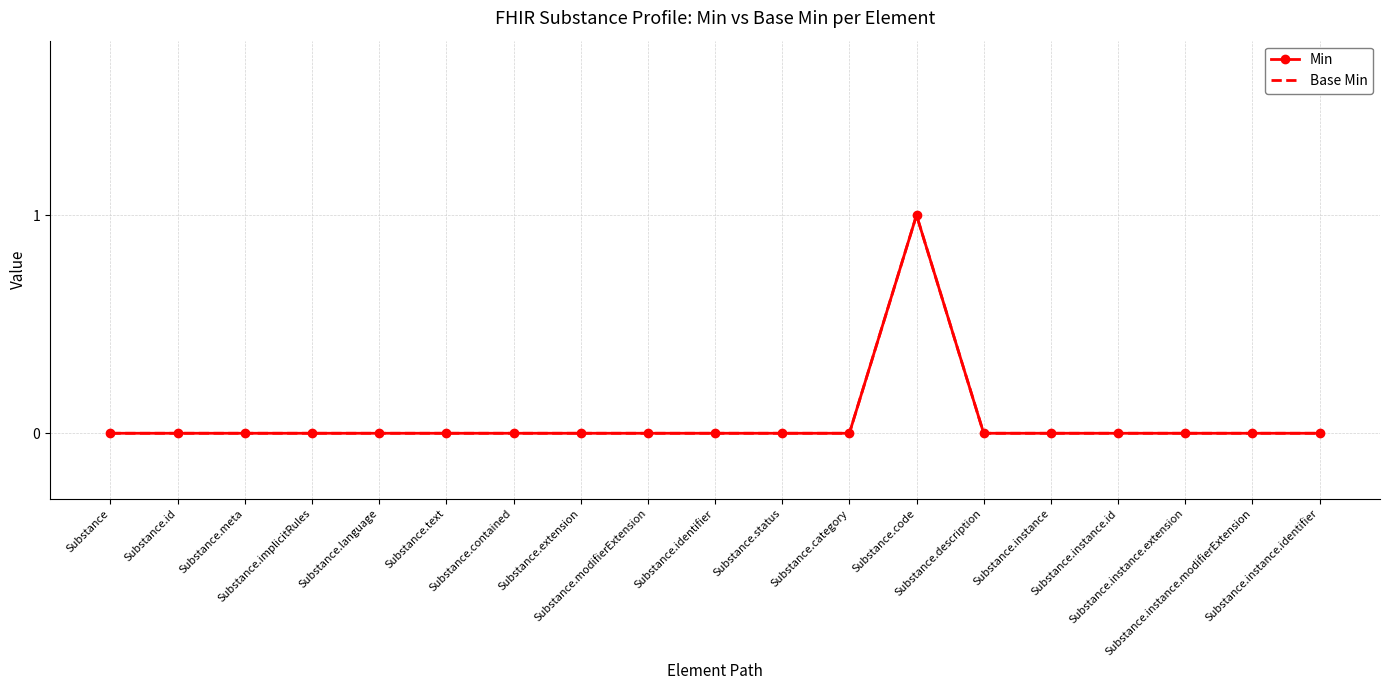

Is it true that Min equals 0 at Substance.id?

True